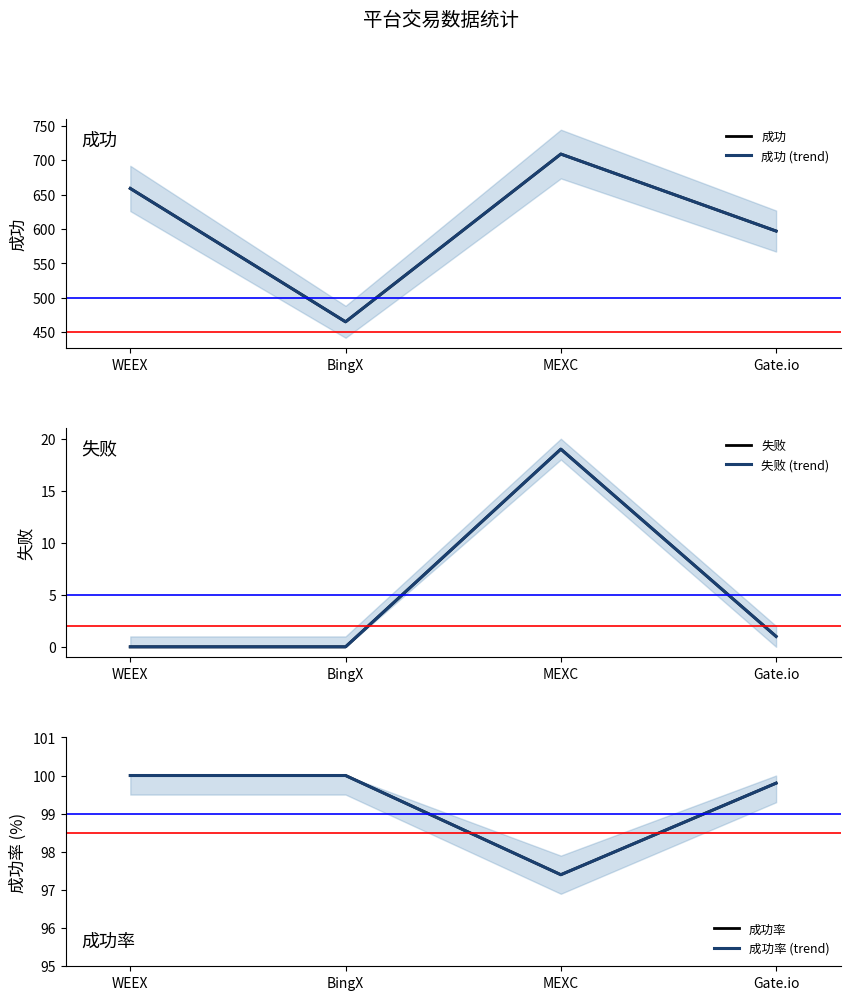

The value of 成功率 at BingX is 26.2. True or false?

False